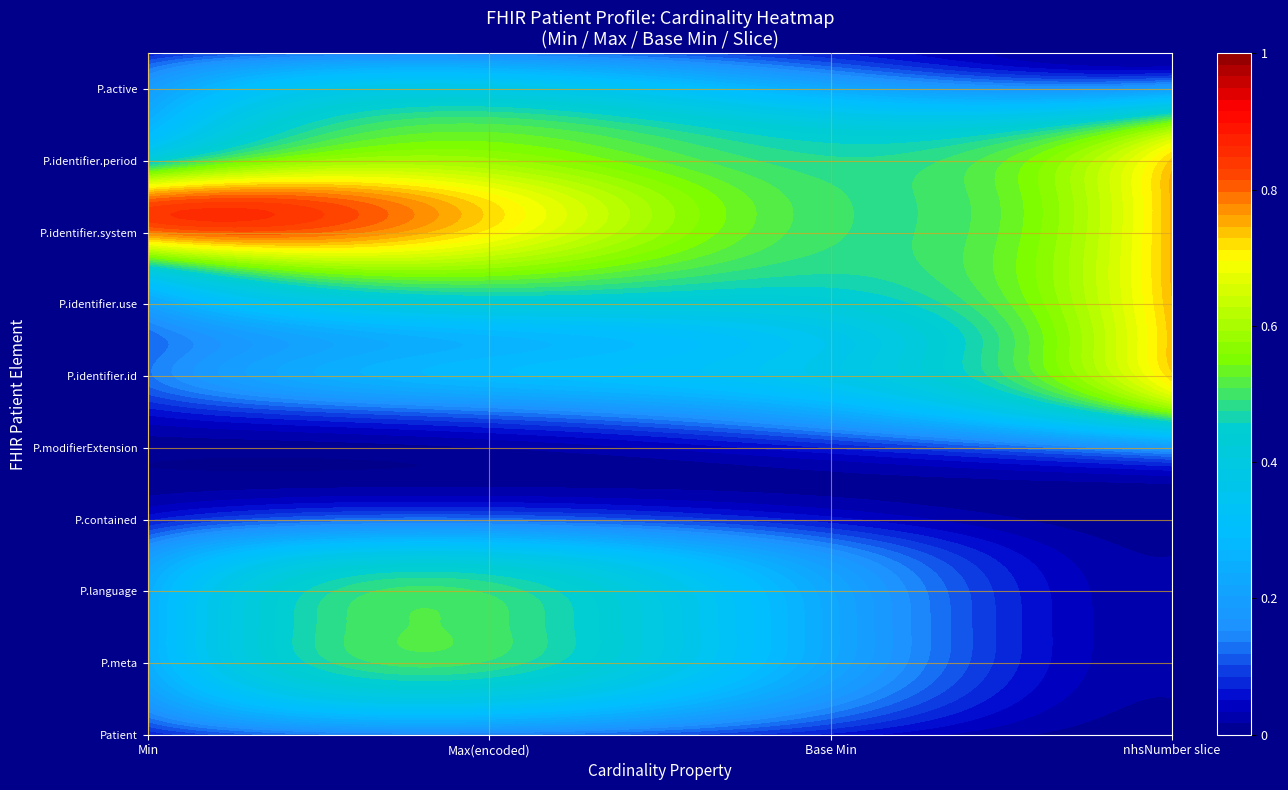

The value of Patient.modifierExtension at 4 is 0. True or false?

True